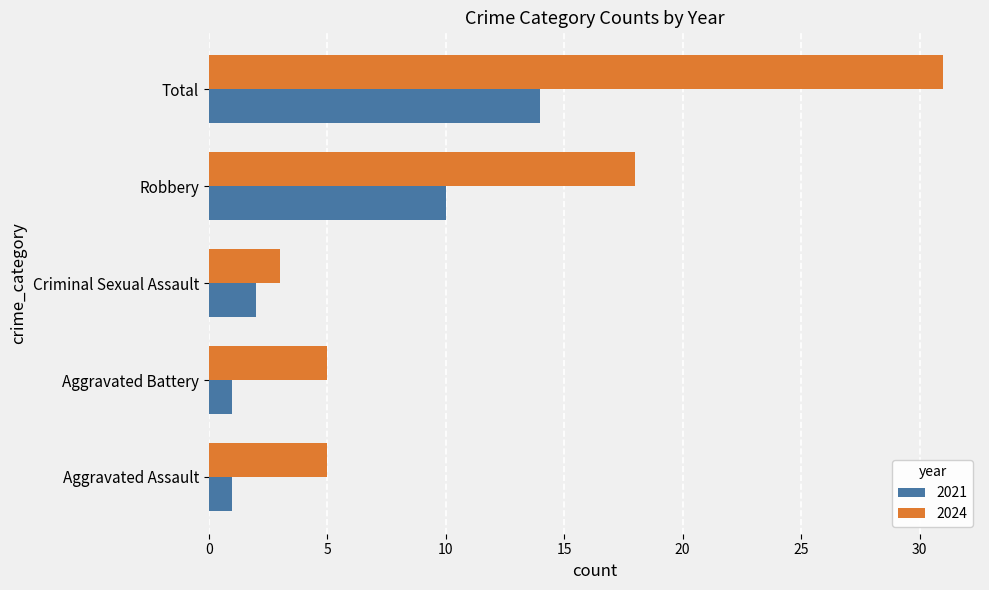

What is the maximum value for 2021?

14